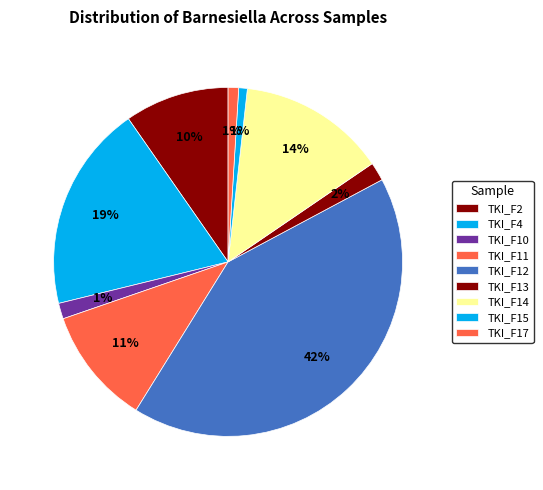

Does TKI_F14 represent more than half of the total?

No